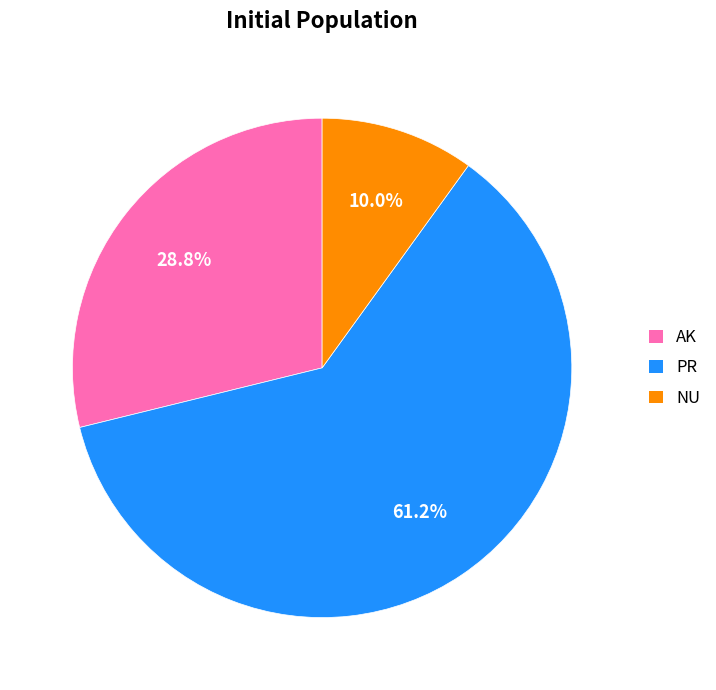

Rank the categories by value from highest to lowest.

PR, AK, NU